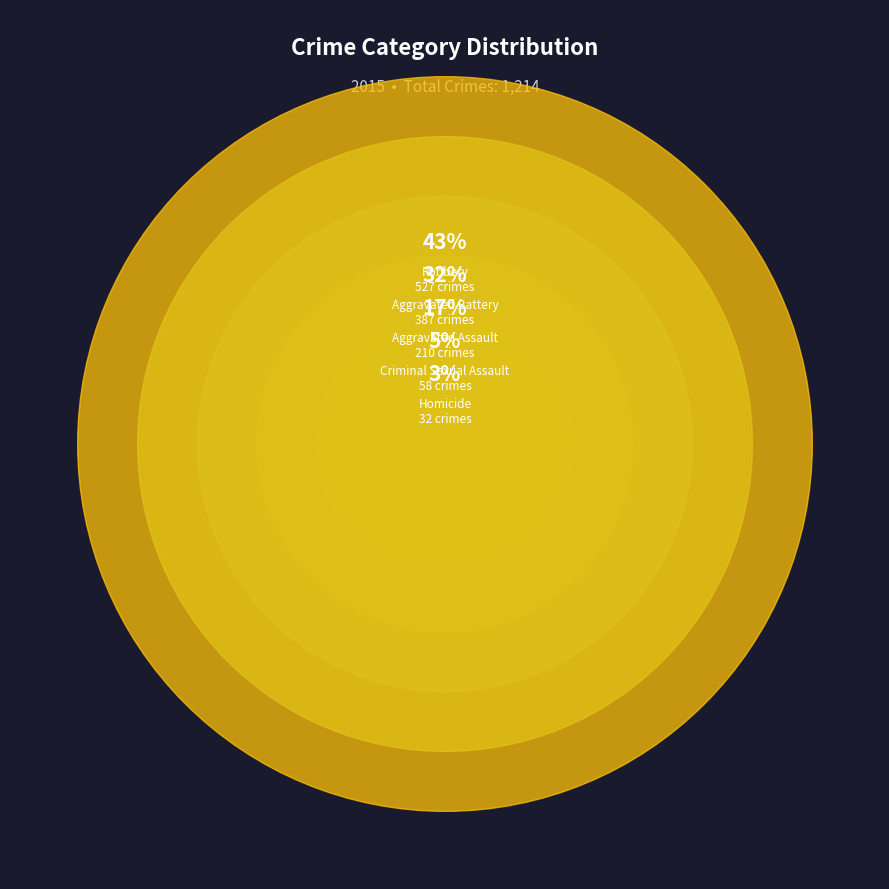

Which slice is the smallest?

Homicide